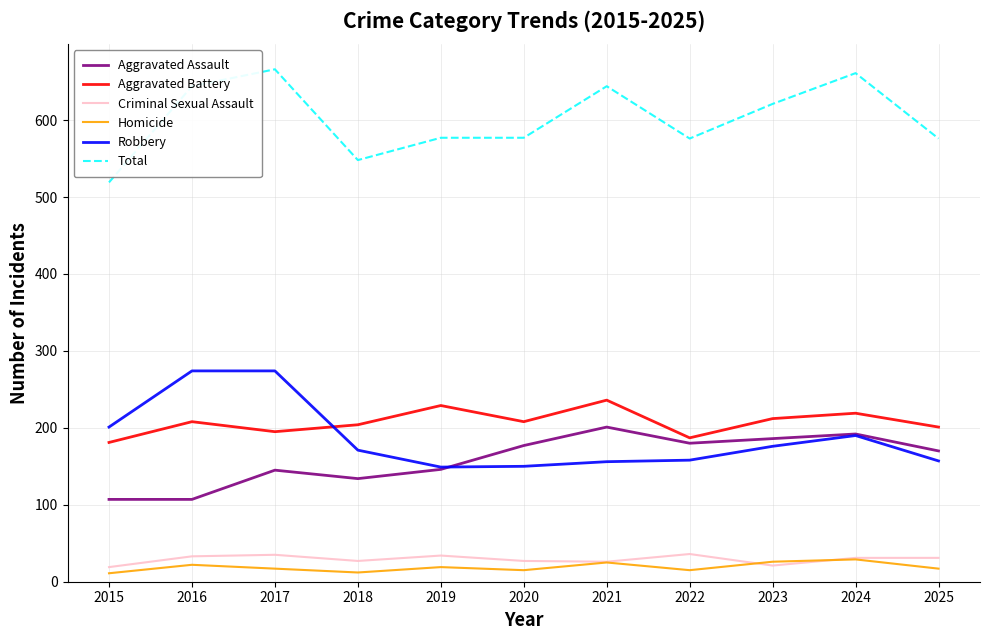

What is the difference between the second highest and minimum values in the Aggravated Battery series?

48